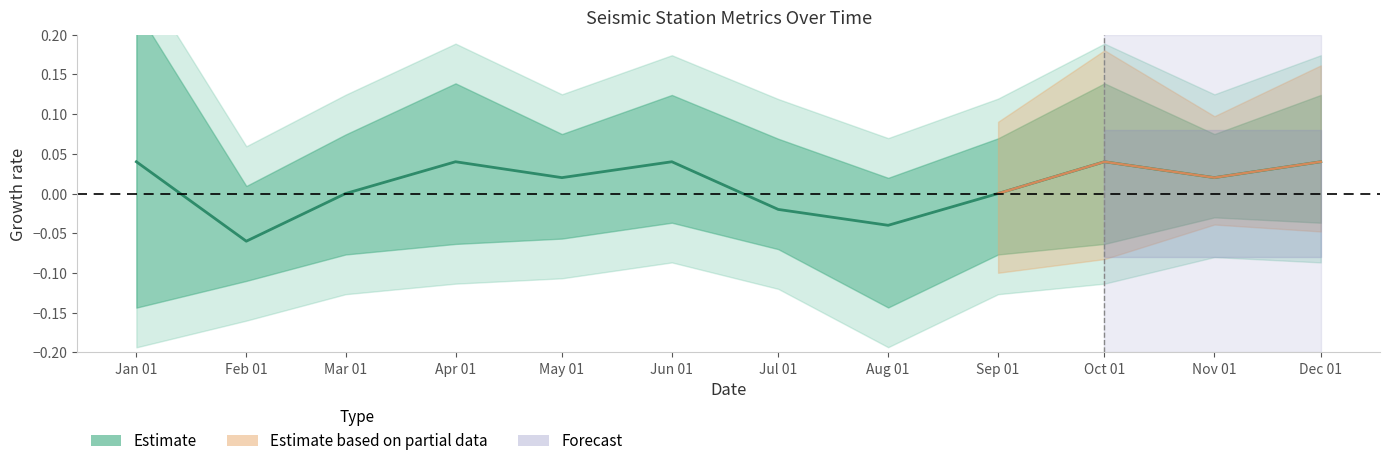

The value at Feb 01 is -0.1. True or false?

True